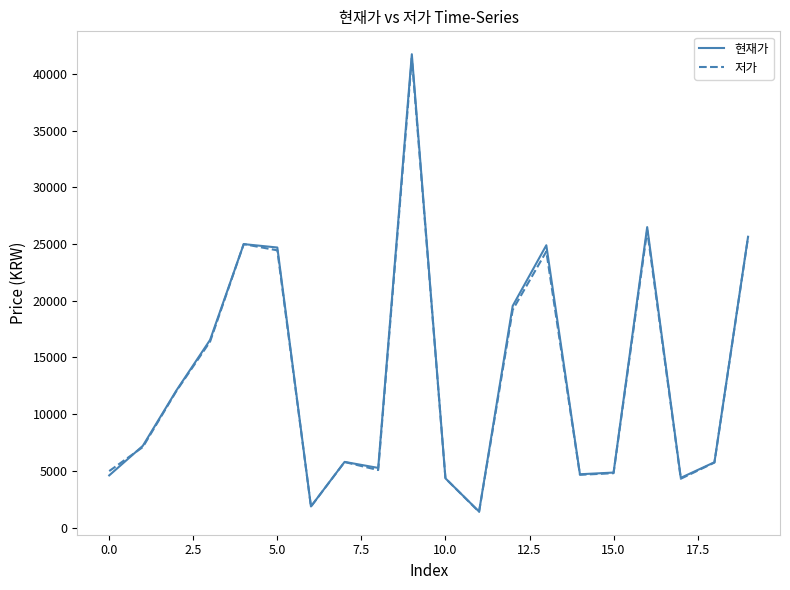

What is the maximum value shown in the chart?

41750